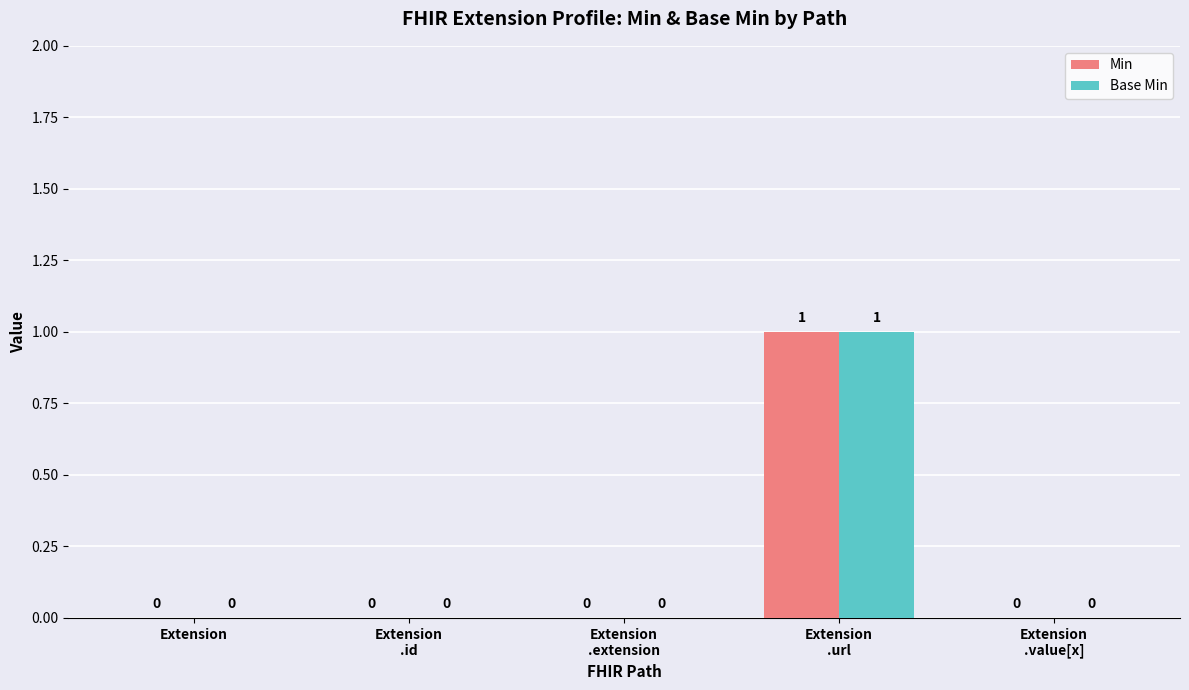

Reading right to left, list all the values displayed in this chart.

Min: Extension
.value[x]=0	Extension
.url=1	Extension
.extension=0	Extension
.id=0	Extension=0
Base Min: Extension
.value[x]=0	Extension
.url=1	Extension
.extension=0	Extension
.id=0	Extension=0